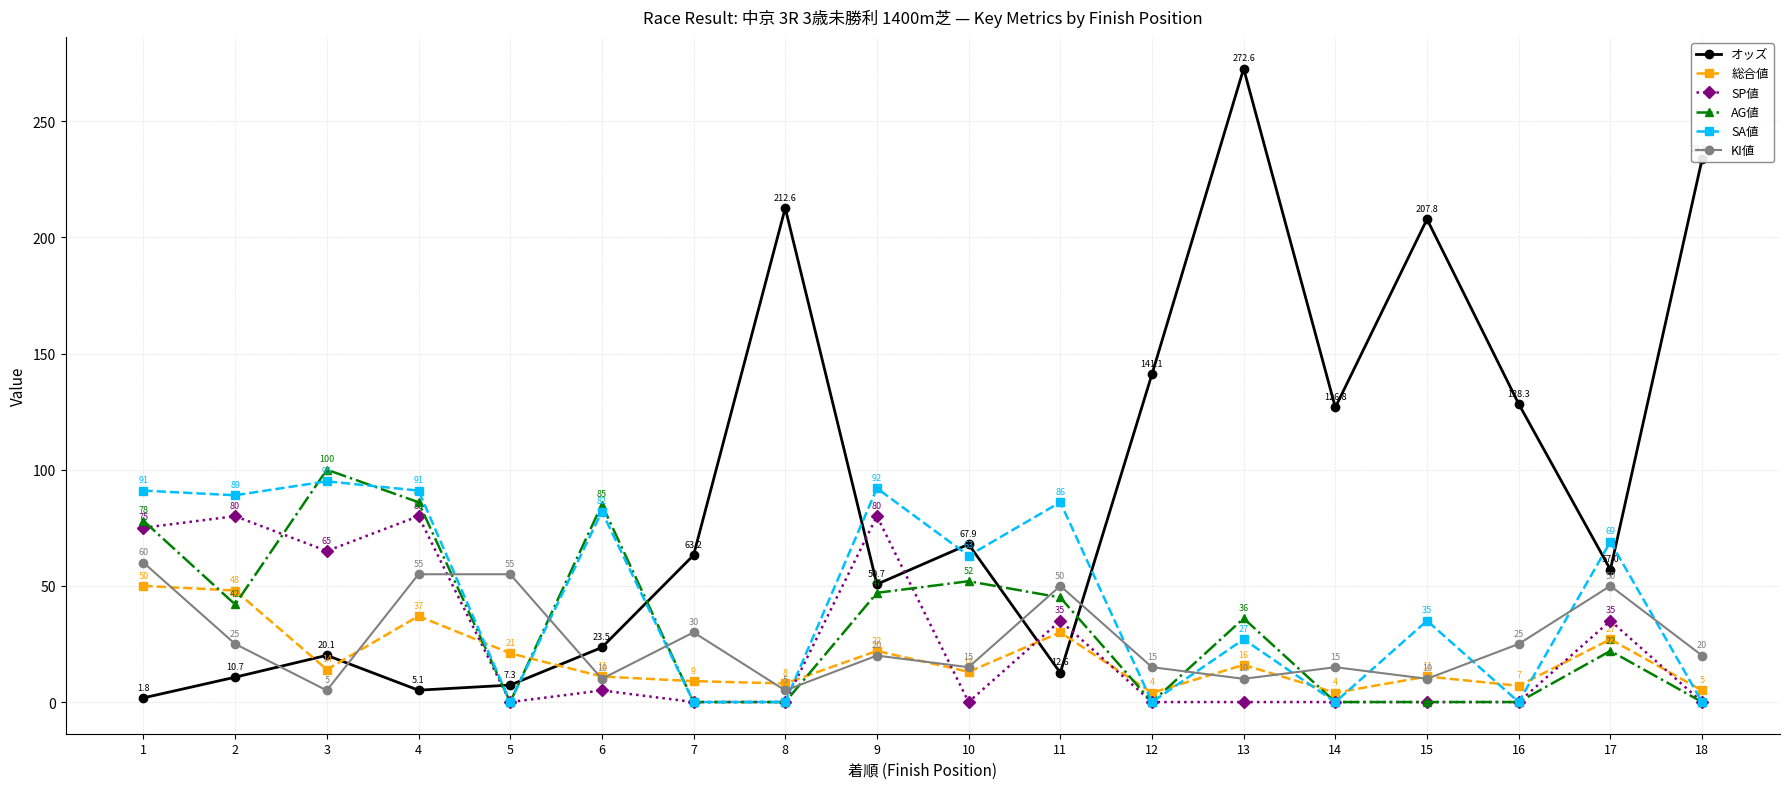

How many positive values does the SP値 series have?

8